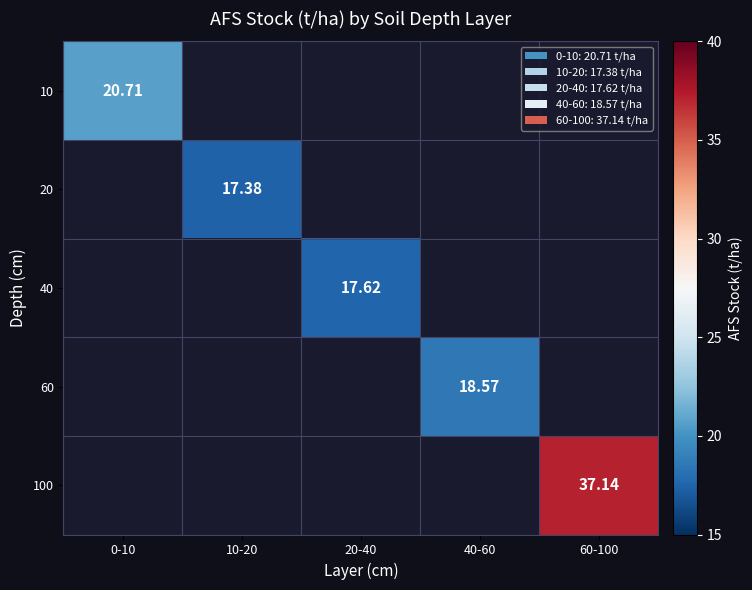

How many categories are shown in the chart?

5